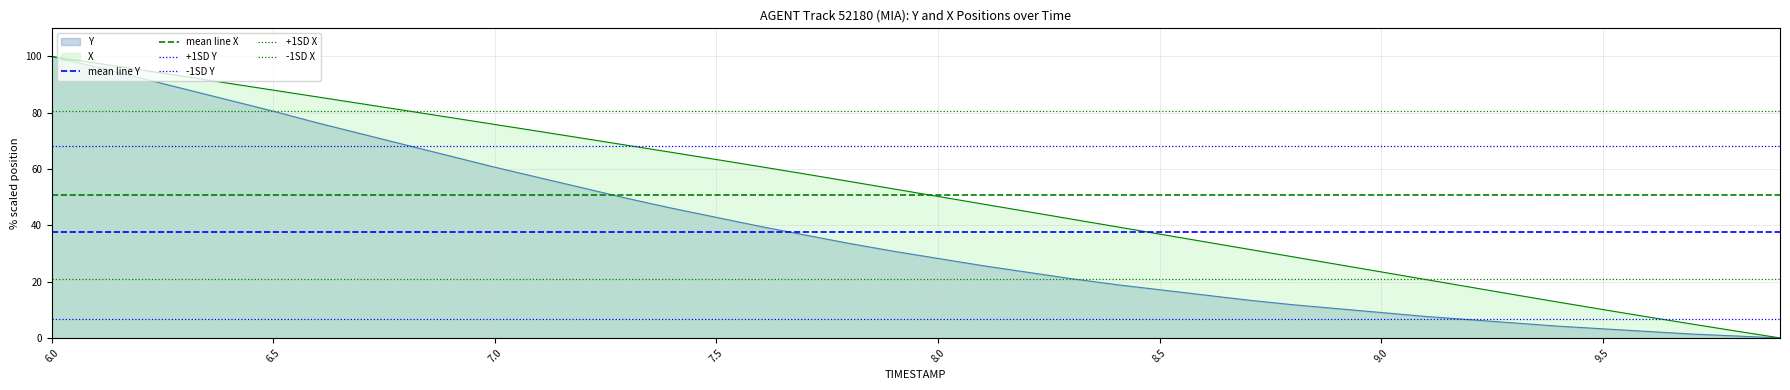

How many lines are shown in the chart?

6